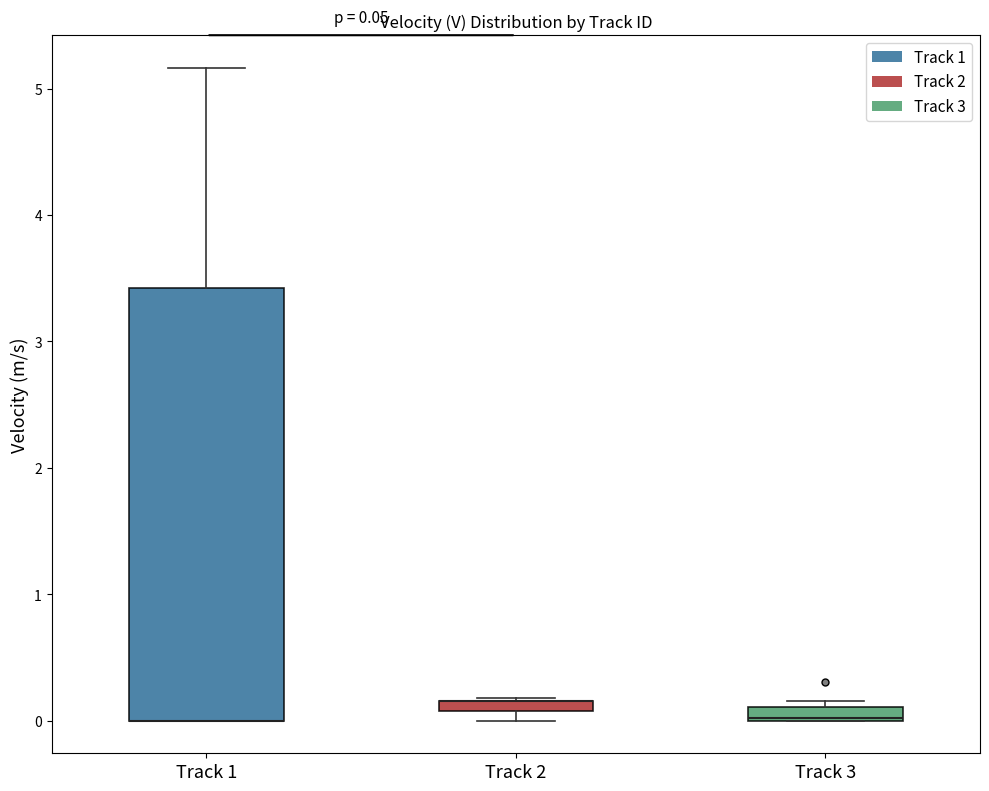

Which box is the tallest, from its lower edge to its upper edge?

Track 1